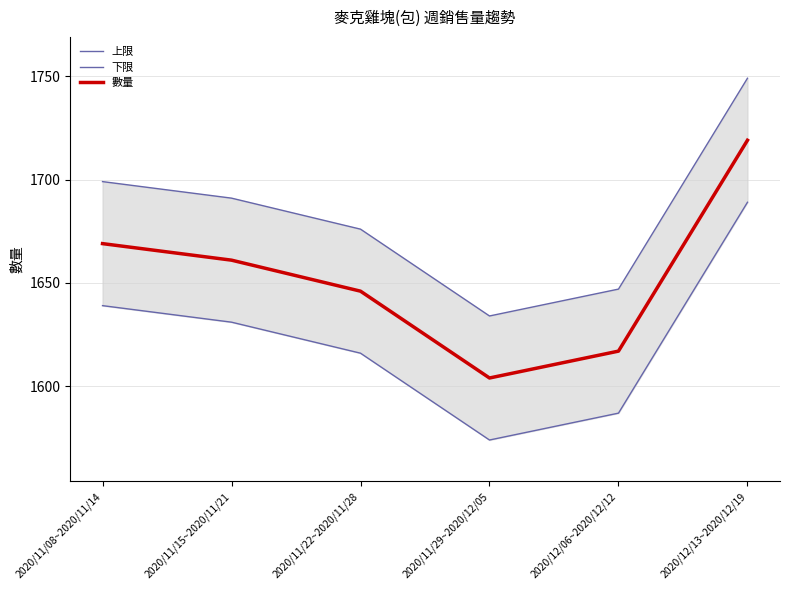

True or false: 上限 has a value of 689 at 2020/12/13~2020/12/19.

False